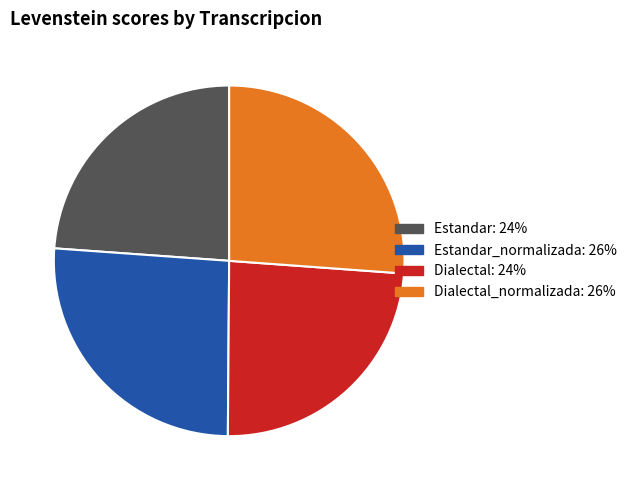

Is there a majority slice in this chart?

No